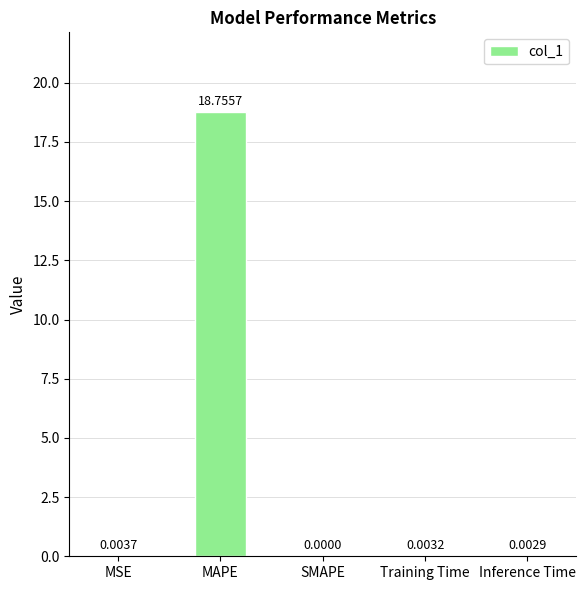

Does the chart contain stacked bars?

No